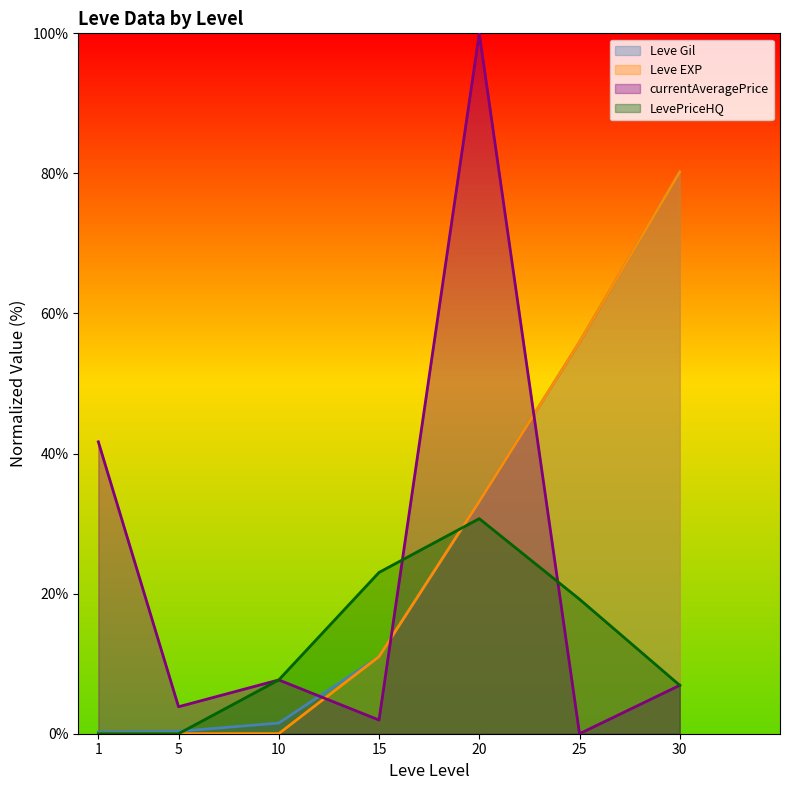

How many data points in LevePriceHQ are above 7?

4